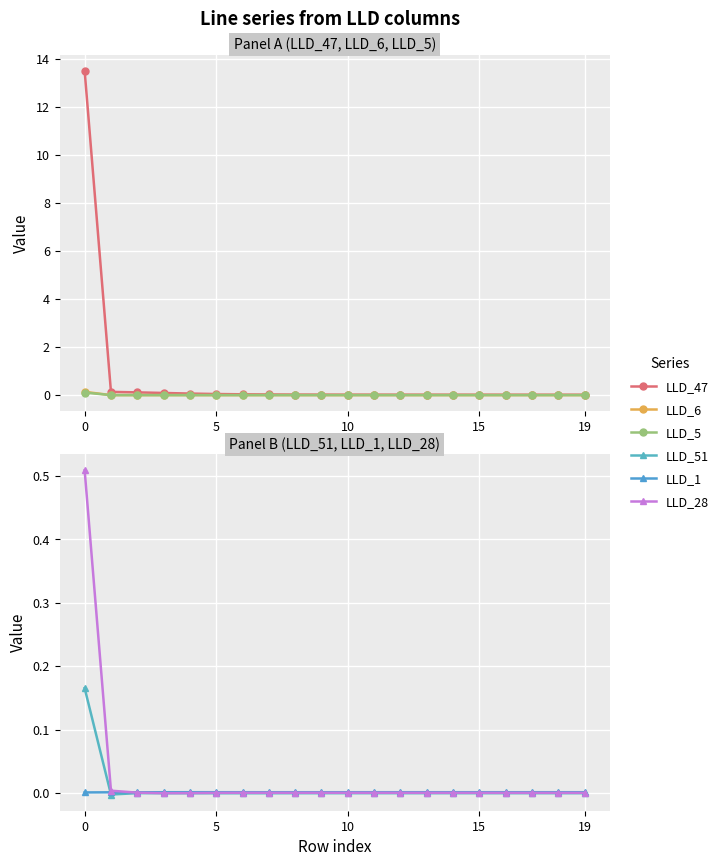

True or false: LLD_28 has a value of 0.0 at 17.

False